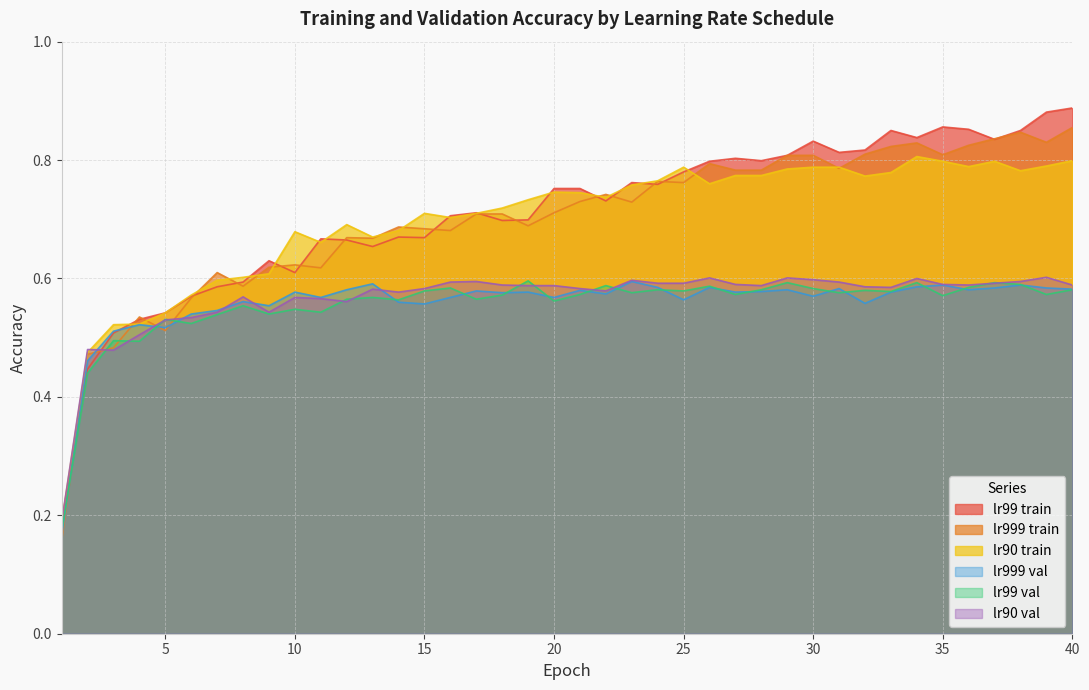

Count the lr90 train values in the range 0 to 1.

40